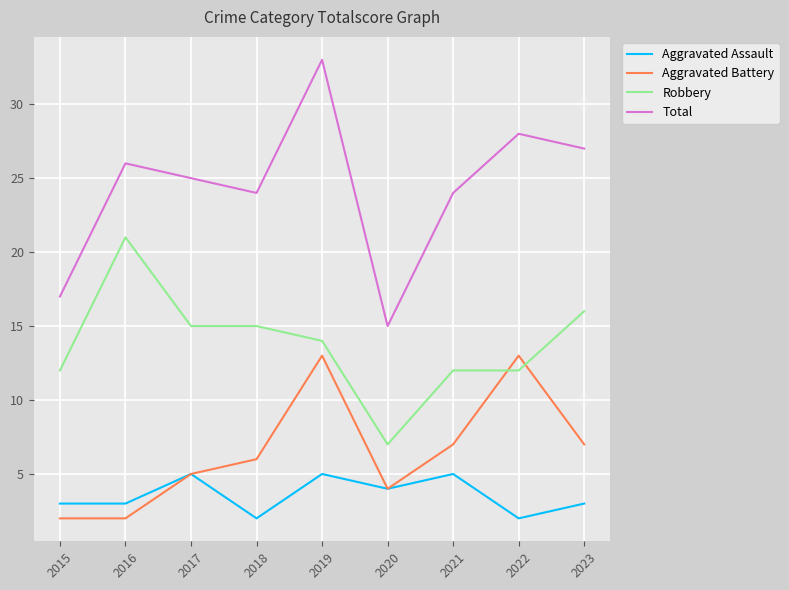

What is the difference between the Aggravated Battery values at 2019 and 2023?

6